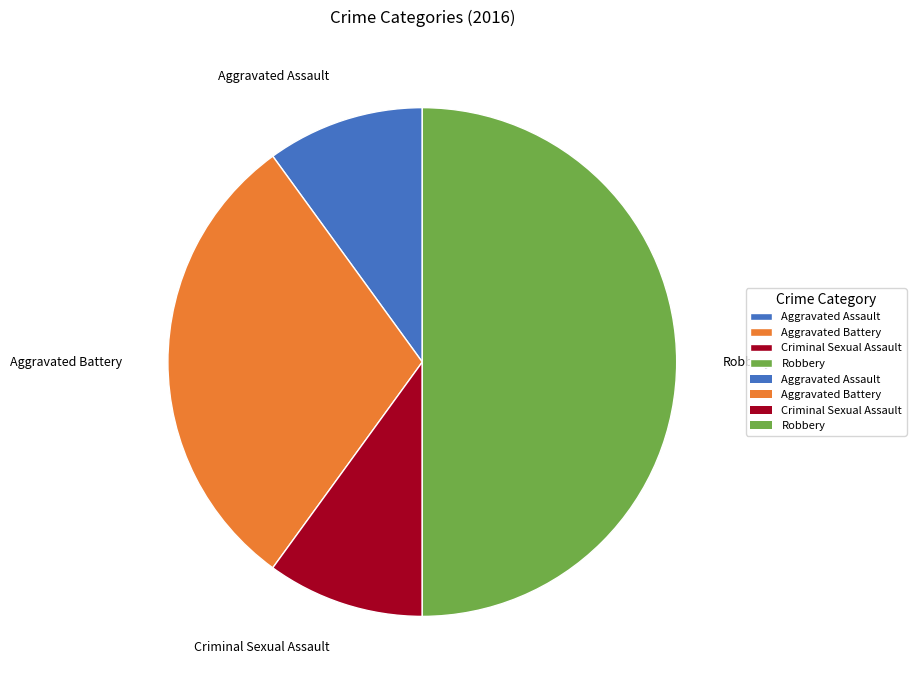

How many segments does this pie chart have?

4